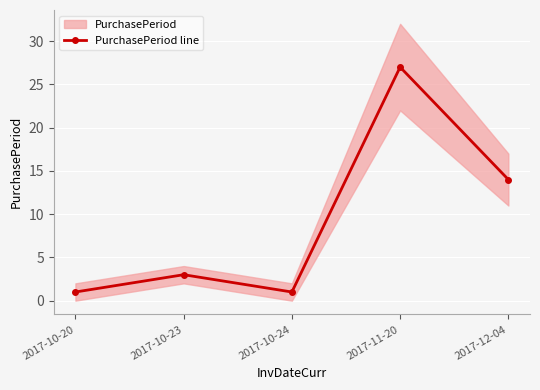

List the labels in order of value, smallest first.

2017-10-20, 2017-10-24, 2017-10-23, 2017-12-04, 2017-11-20